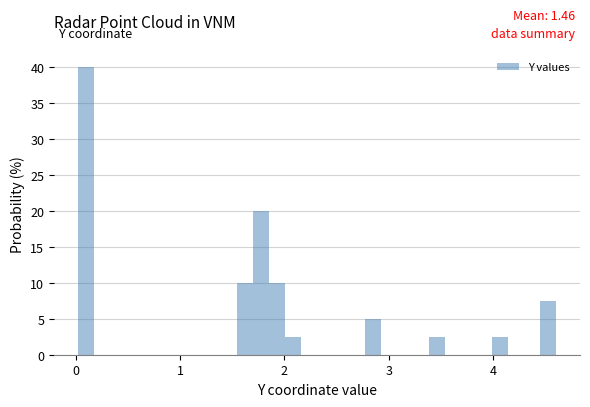

Around what value on the x-axis is the tallest bar? Give the approximate position of its centre, as read against the axis.

0.1